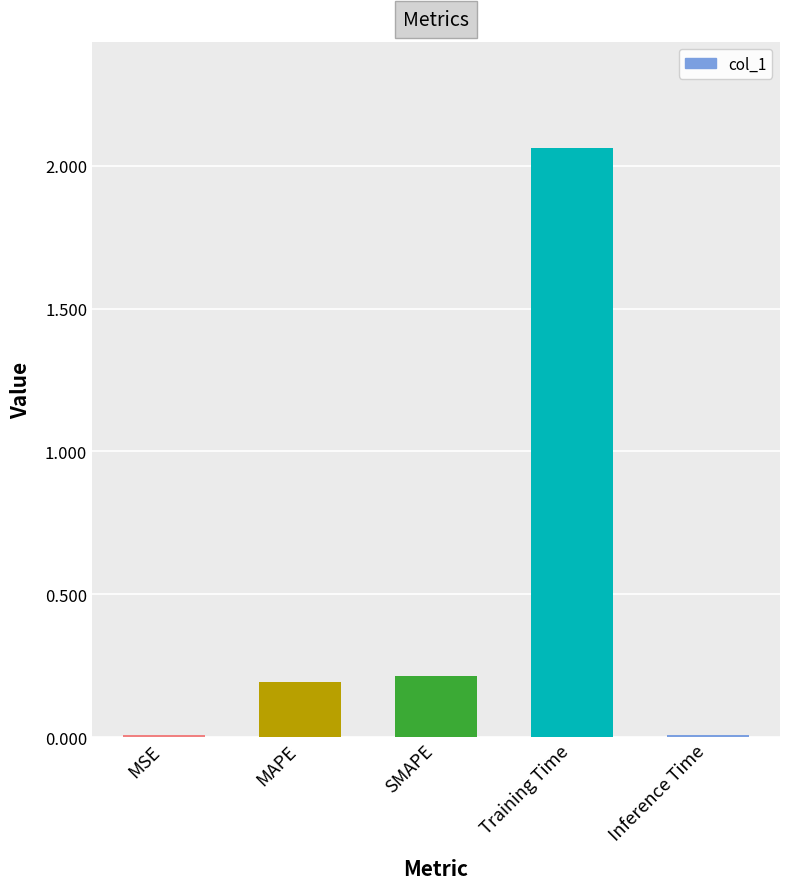

The chart shows a value of 0.2 at MAPE. True or false?

True